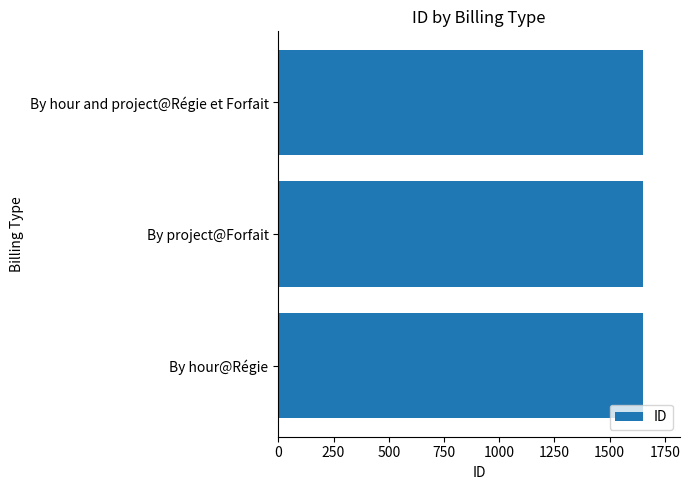

Are the bars grouped side by side (vs. stacked)?

No